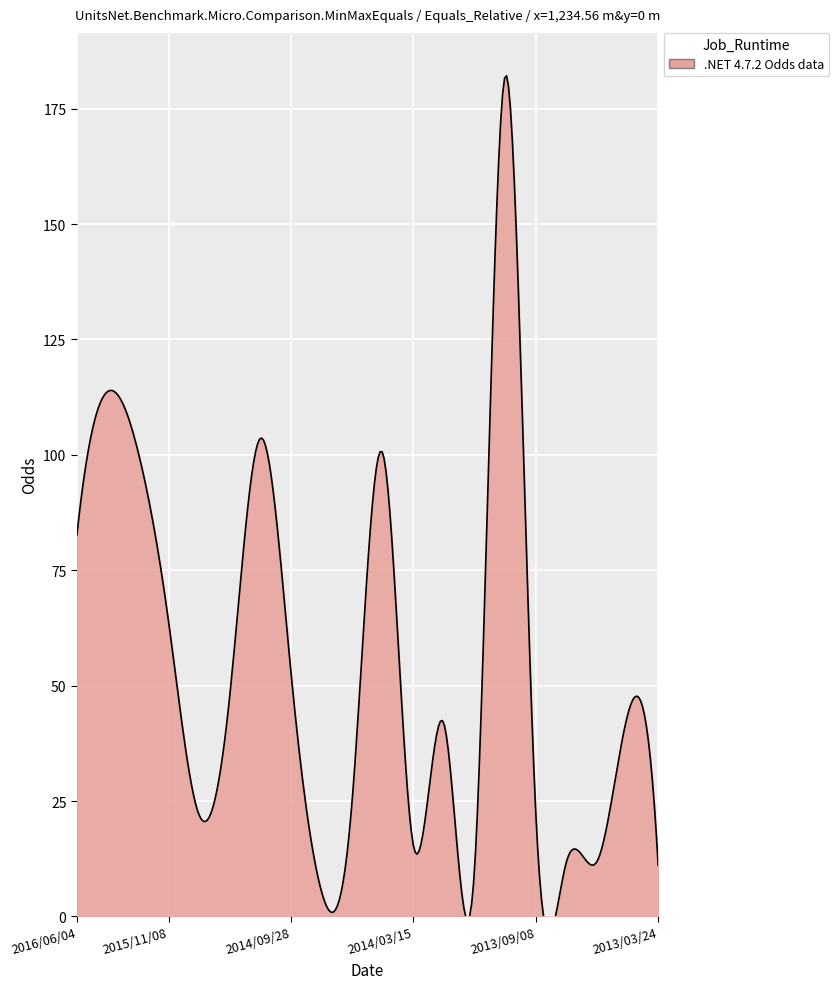

Rank the categories by value from highest to lowest.

2013/10/27, 2016/03/26, 2014/11/02, 2016/01/24, 2014/04/06, 2016/06/04, 2015/11/08, 2014/09/28, 2015/01/25, 2013/05/11, 2014/01/26, 2014/06/07, 2013/09/08, 2015/03/28, 2014/03/15, 2013/07/21, 2013/08/11, 2013/03/24, 2013/11/30, 2014/07/27